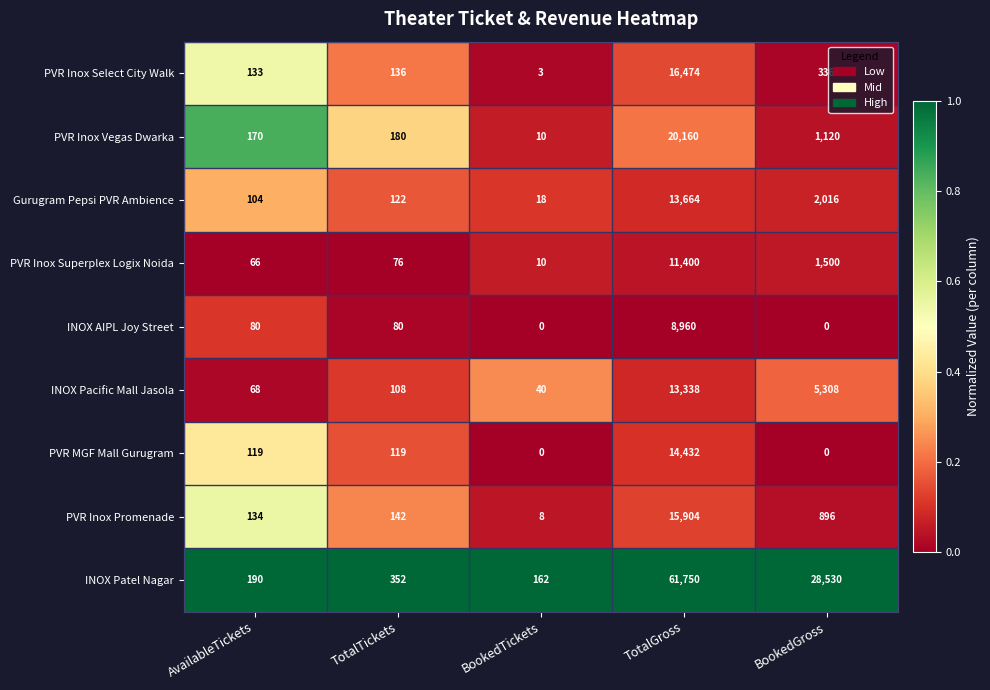

Rank the categories by INOX Pacific Mall Jasola value from highest to lowest.

TotalGross, BookedGross, TotalTickets, AvailableTickets, BookedTickets